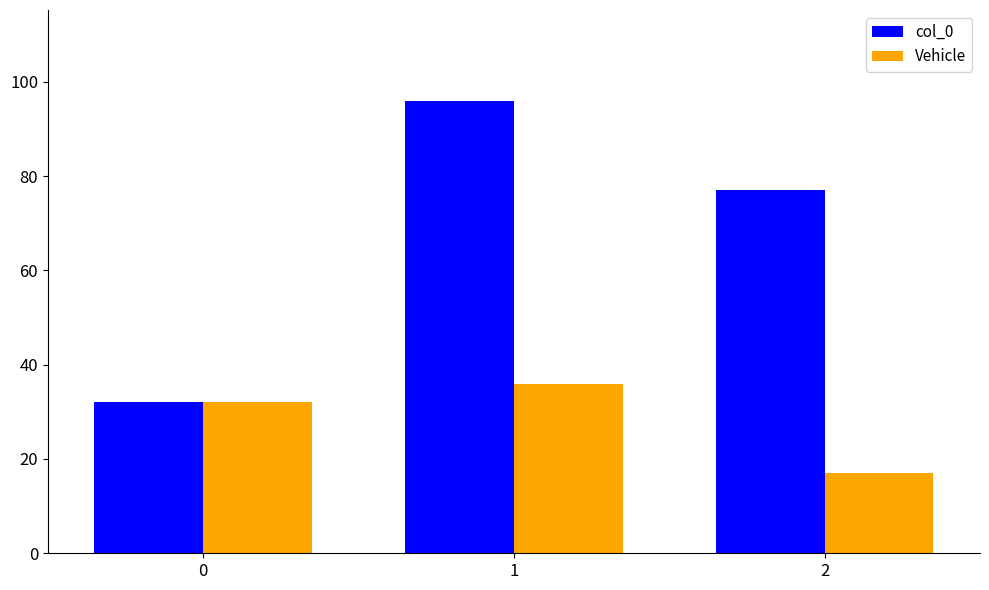

What is the value of the col_0 bar at the 2nd from the left?

96